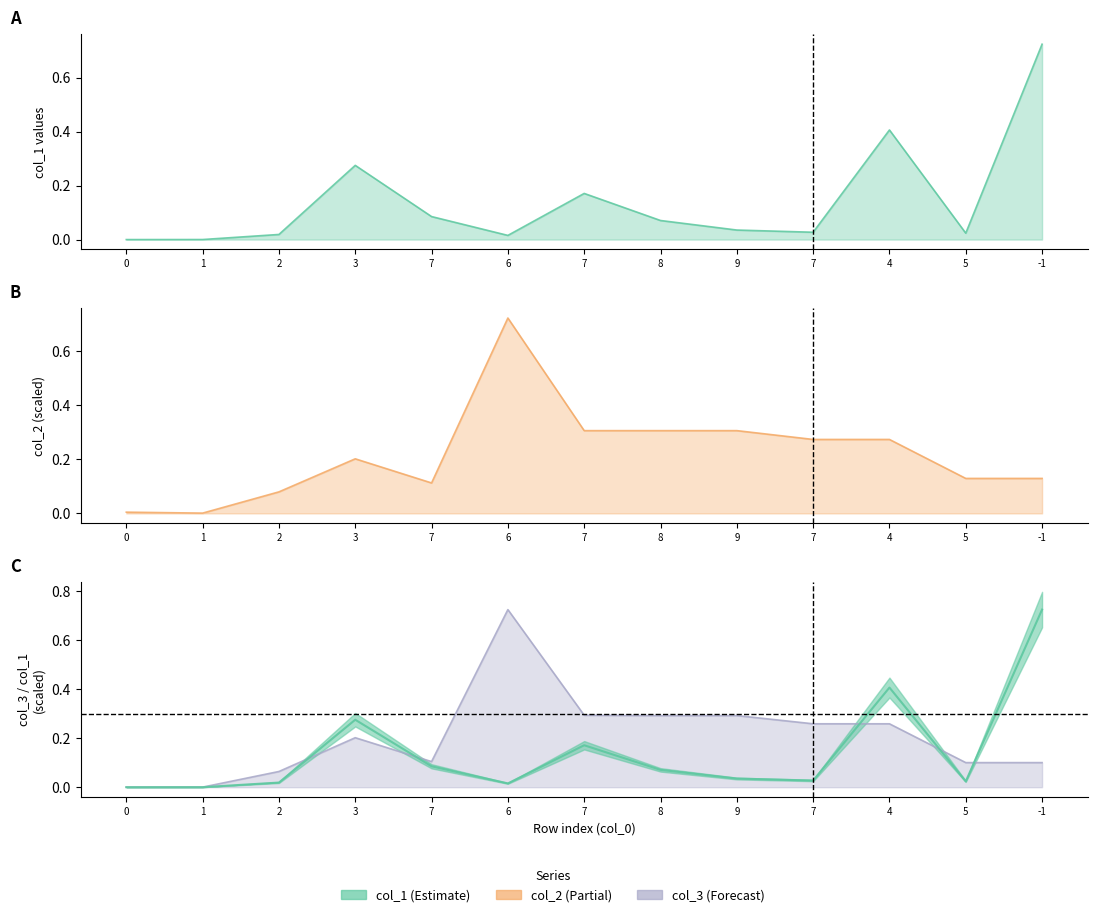

Is the value of col_2 at 6 greater than the value of col_3 at 0?

Yes